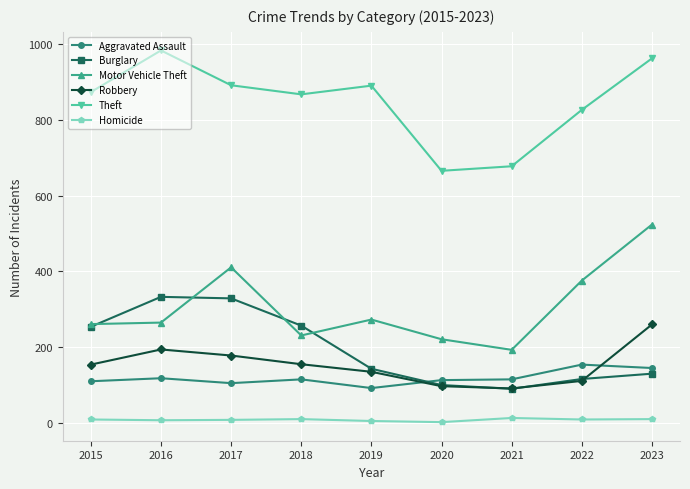

What is the approximate value of Robbery at 2016?

194